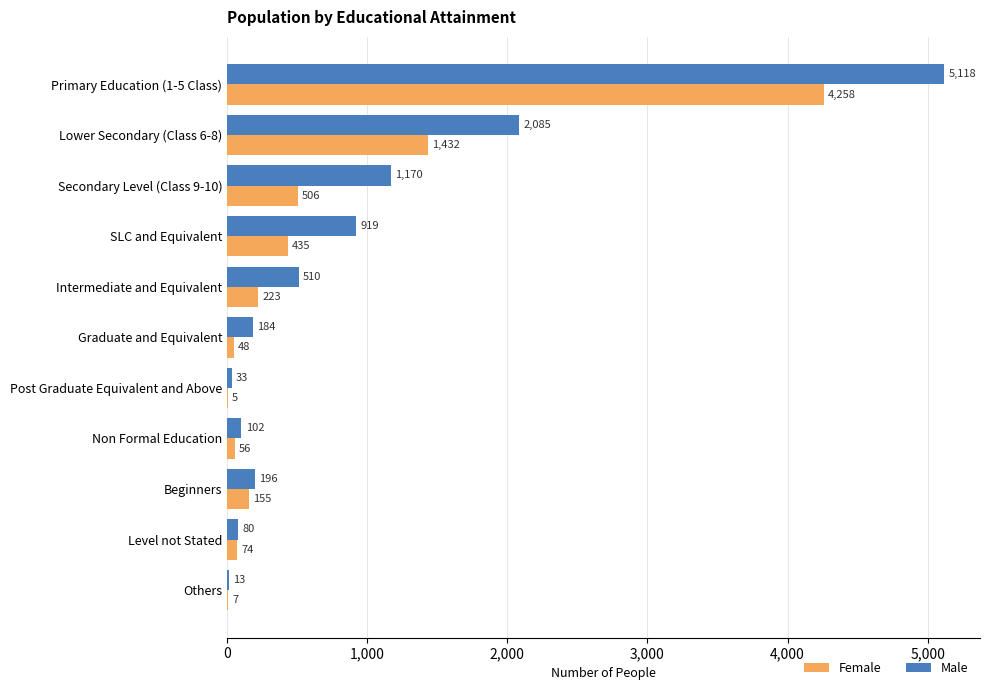

At which category is the sum across all series the highest?

Primary Education (1-5 Class)